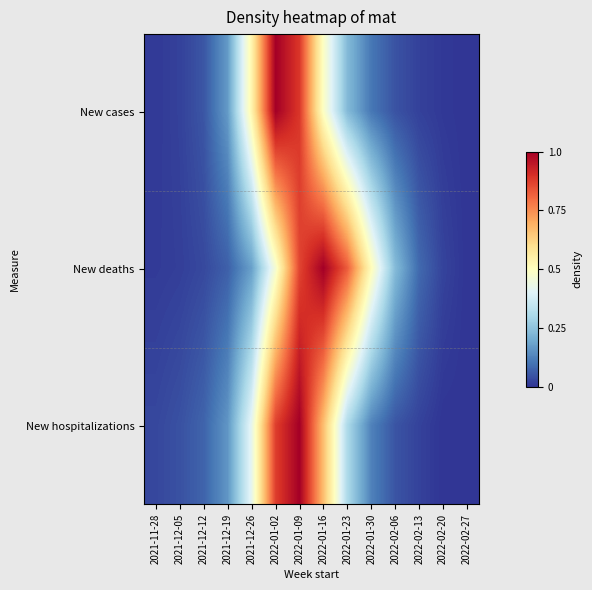

What is the spread (max minus min) of values at 2022-01-02?

0.5